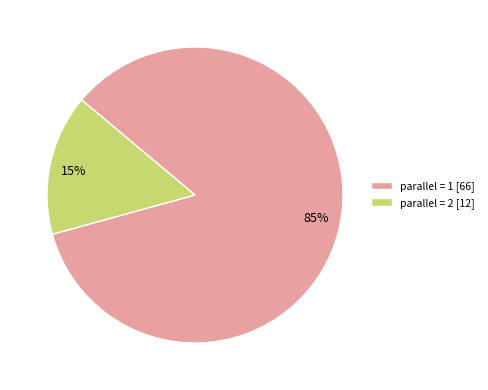

Count the number of slices in the pie.

2